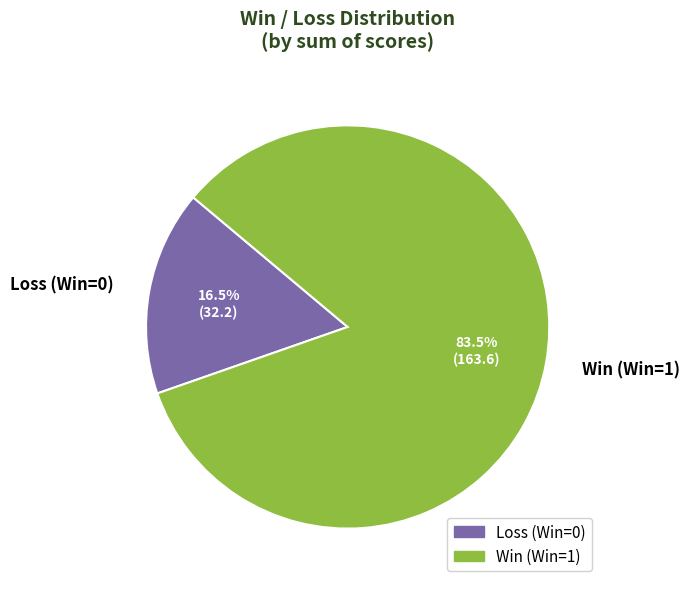

What is the smallest slice in the pie chart?

Loss (Win=0)